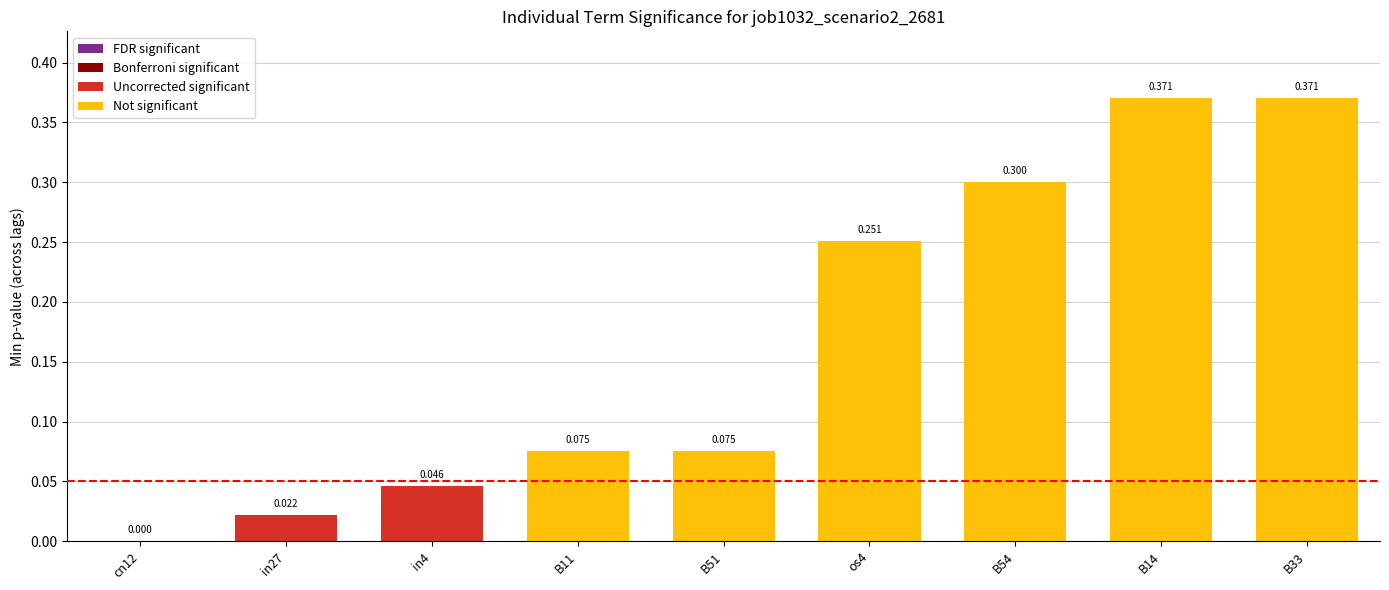

Count the number of values greater than 0.

8